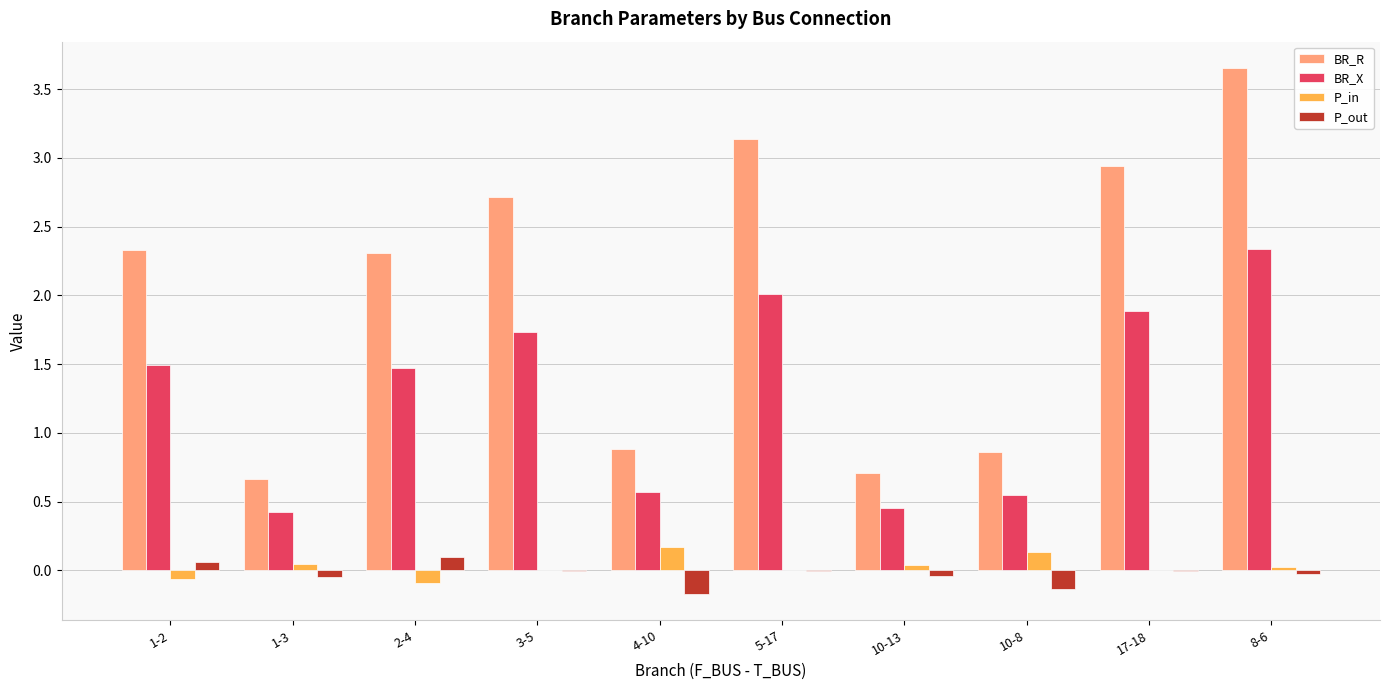

What is the total value across all series at 4-10?

1.5